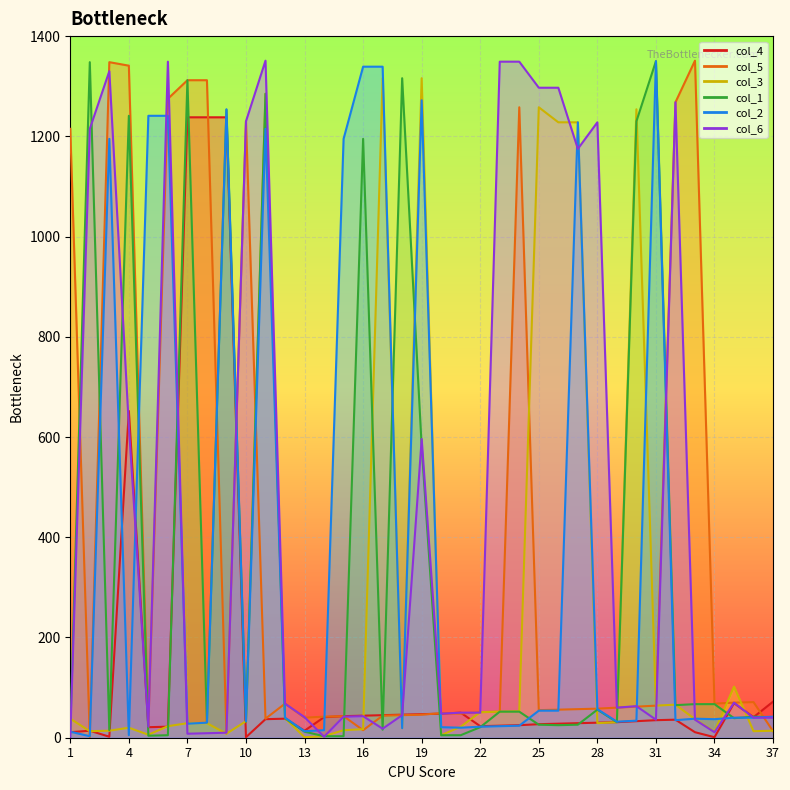

After their last crossing, which series has the higher values: col_6 or col_1?

col_1